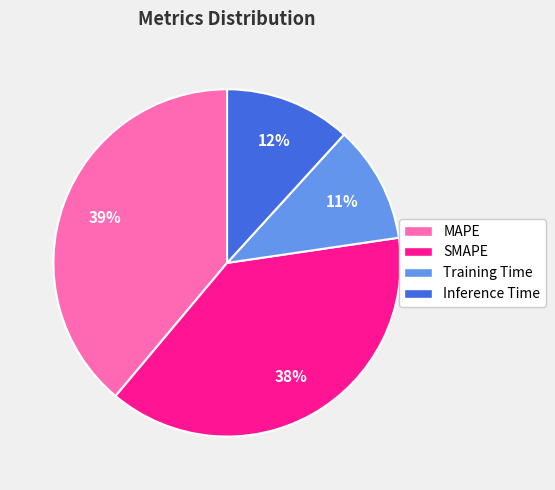

How many slices are in this pie chart?

4